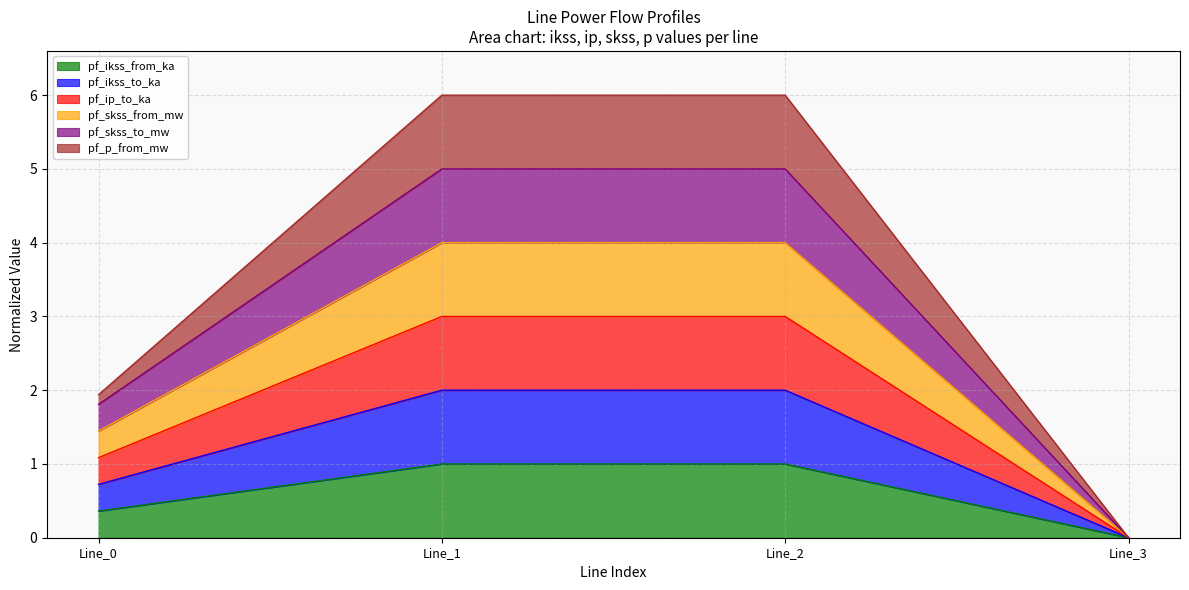

Does the chart have visible grid lines?

Yes